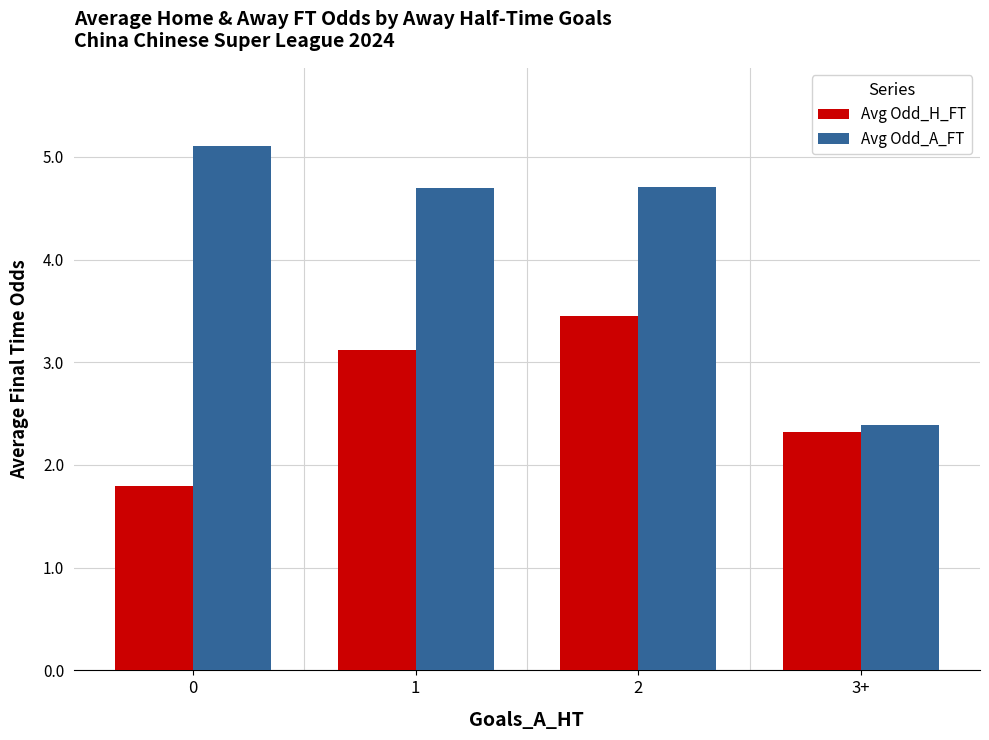

What is the label of the 4th bar from the left?

3+